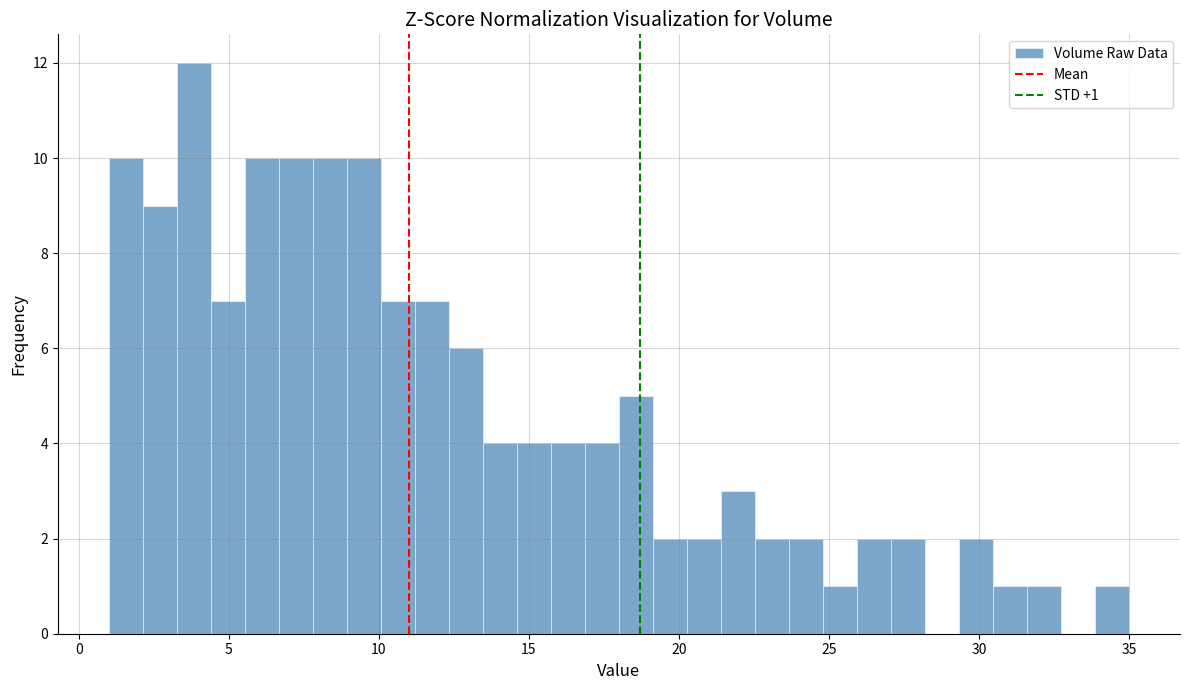

Read against the x-axis, roughly where is the centre of the tallest bar?

4.0